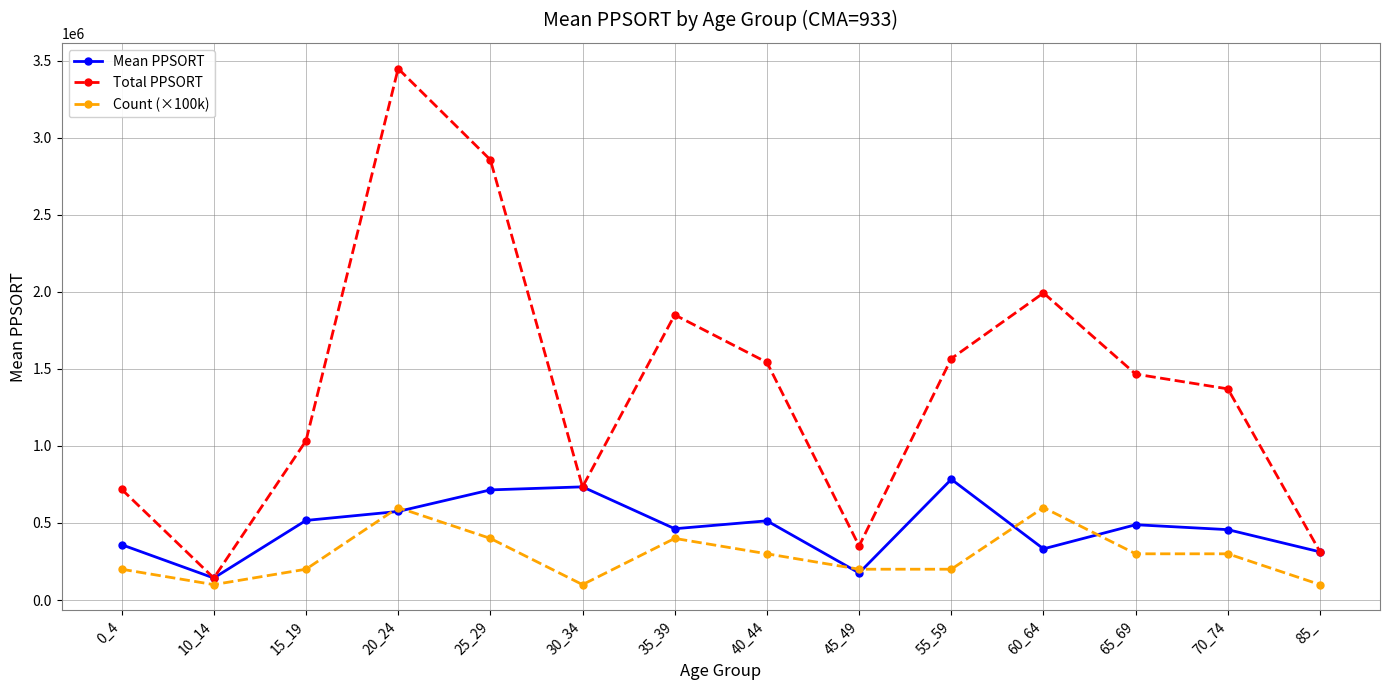

Which series has the largest total across all categories?

Total PPSORT